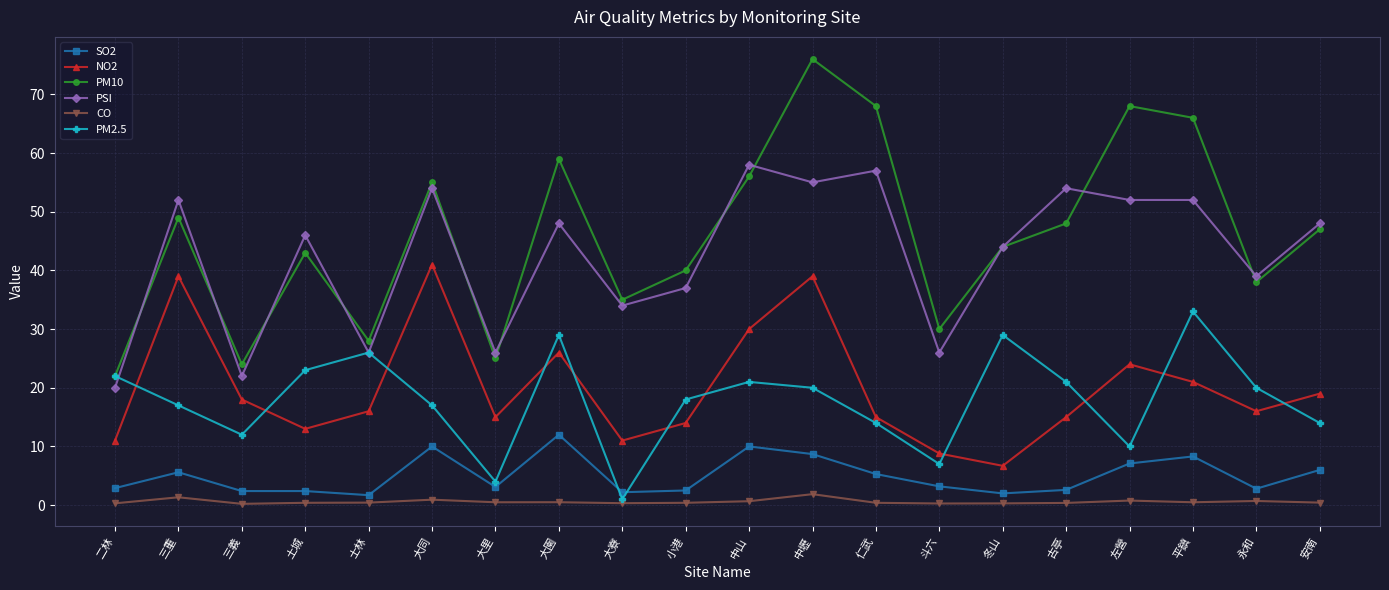

How many lines are shown in the chart?

6